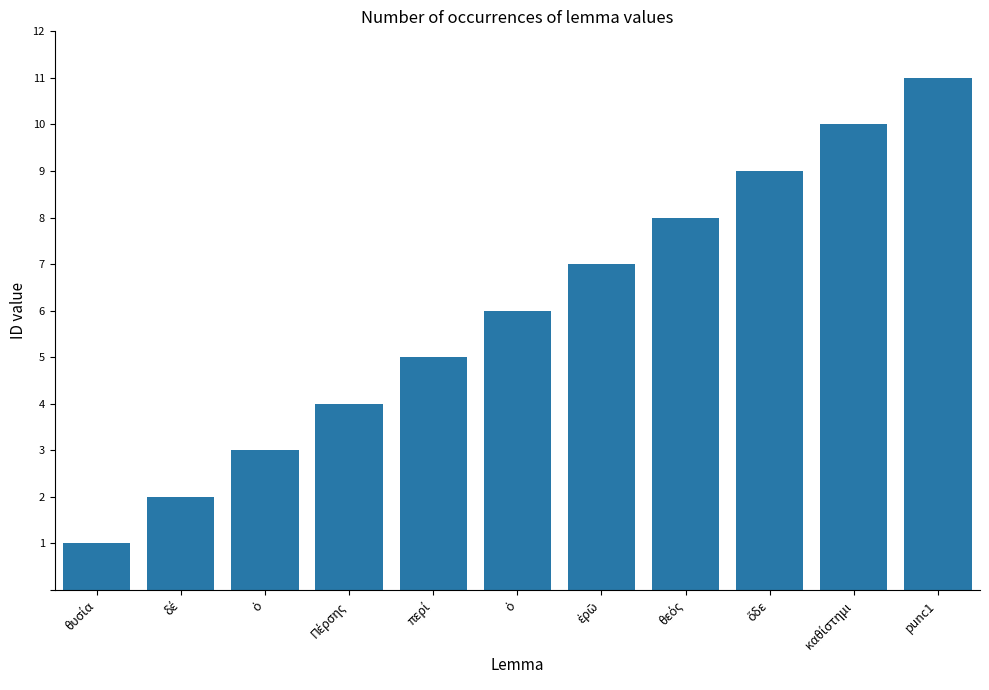

How many bars are there in total?

11